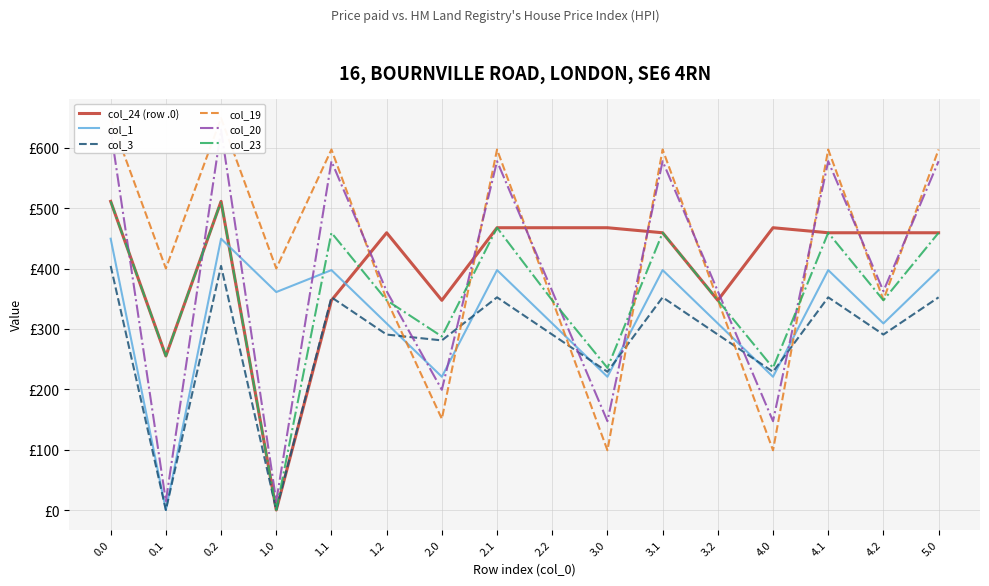

True or false: col_3 and col_23 cross at least once.

False